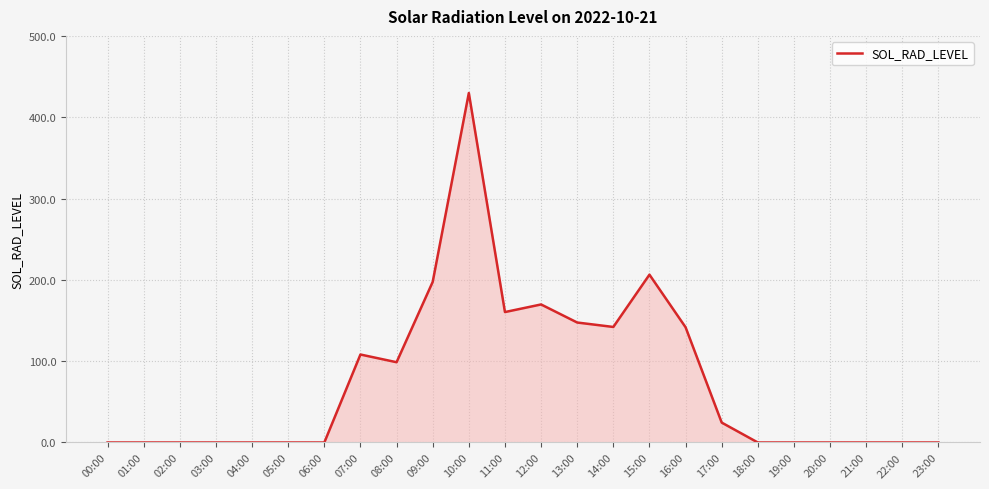

What value does the data have at 08:00?

98.7